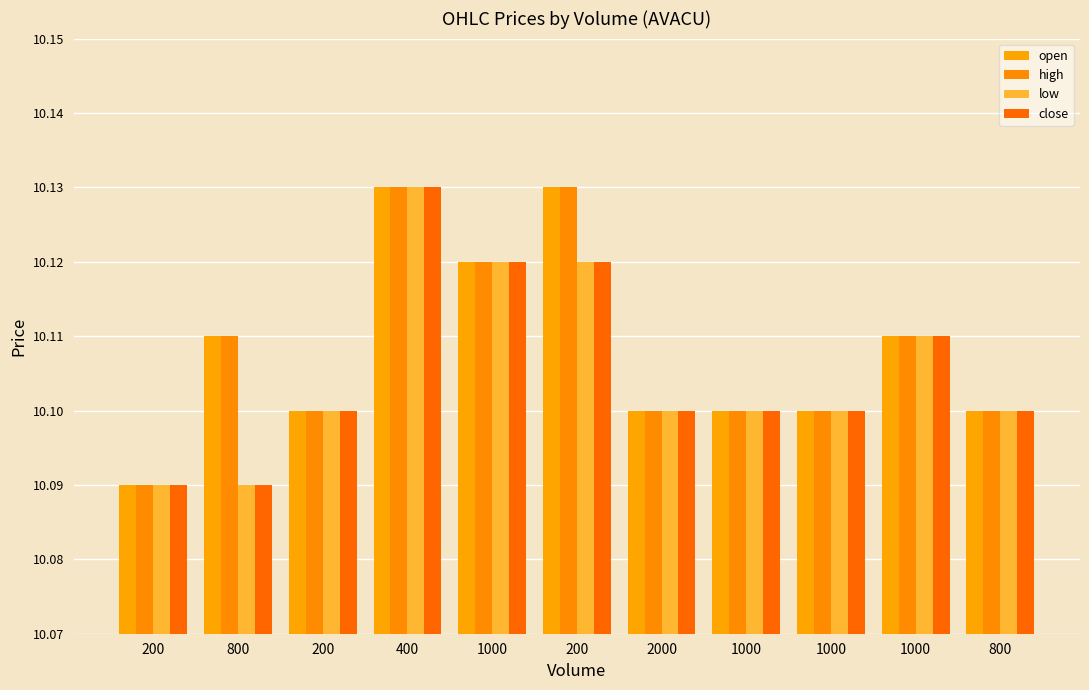

Count the close values in the range 10 to 11.

11